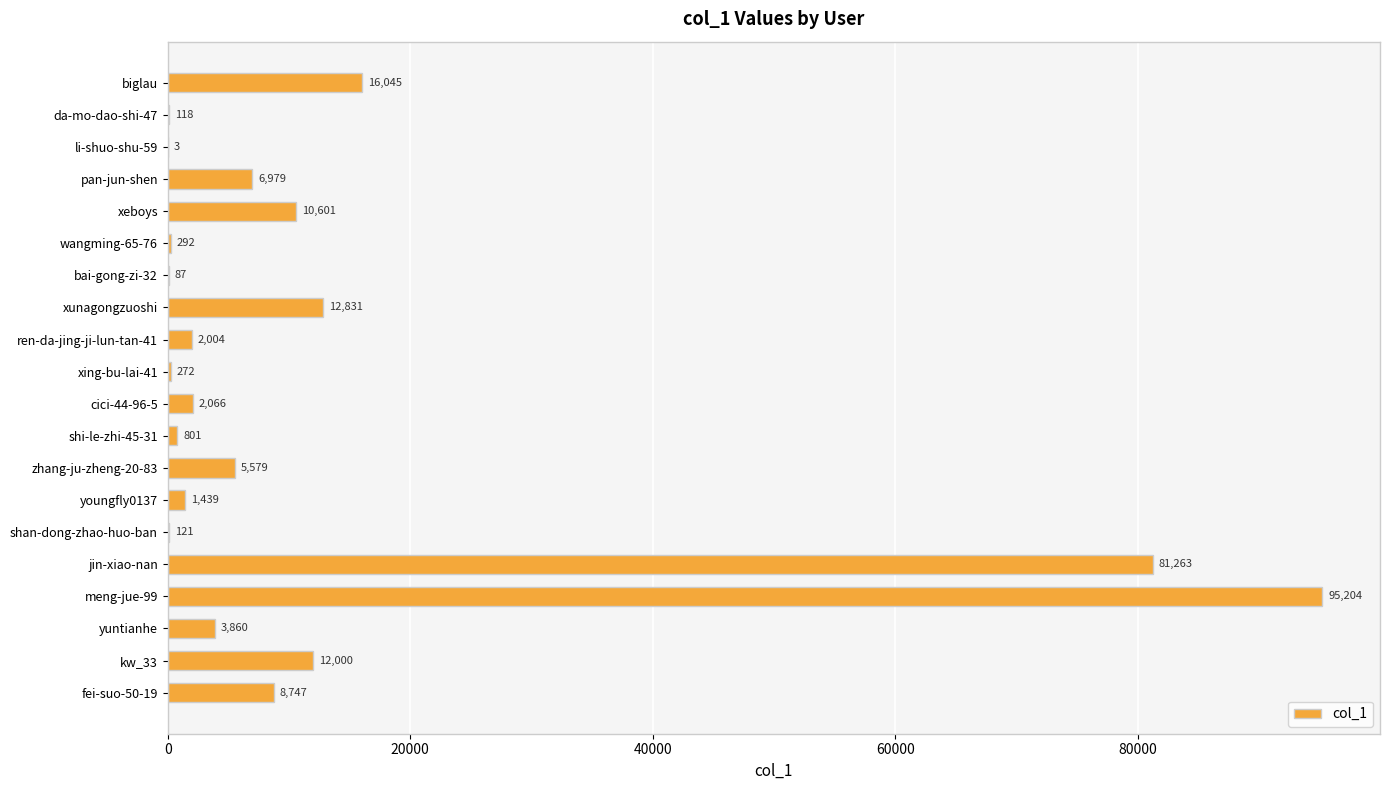

What is the sum of all values?

260312